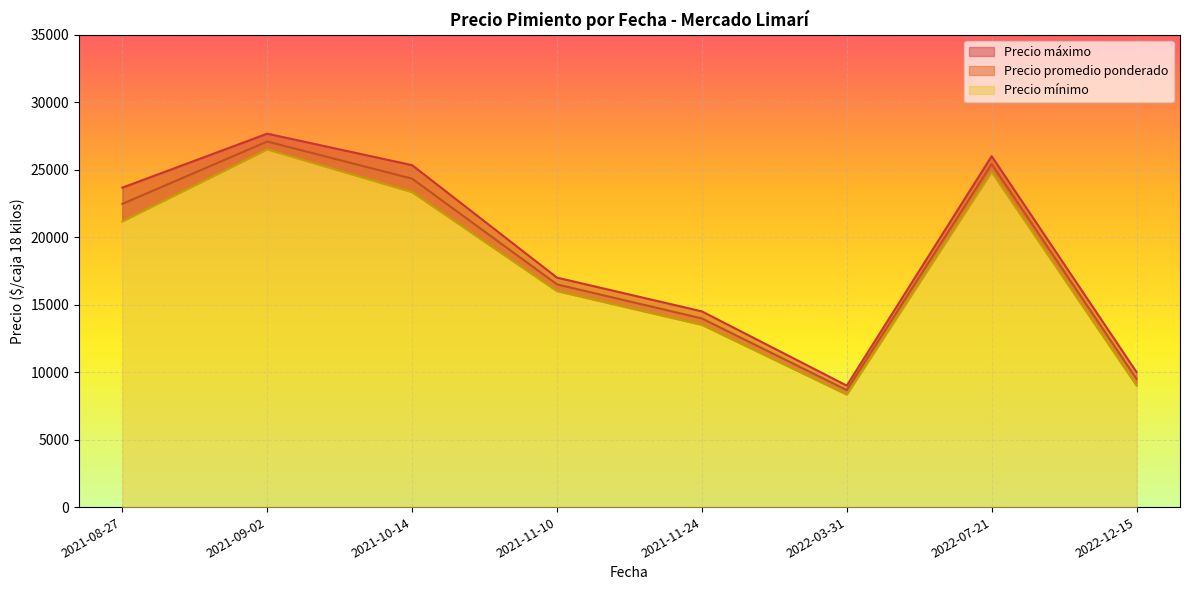

How many lines are shown in the chart?

3